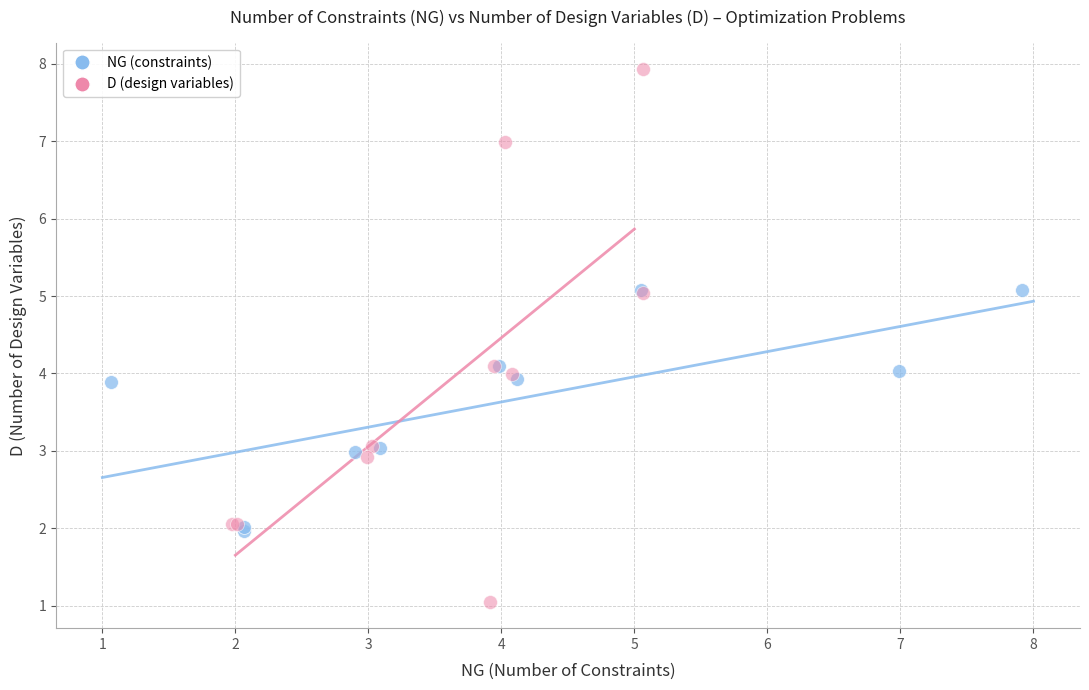

Which series has the largest Y range (max minus min)?

D (design variables)